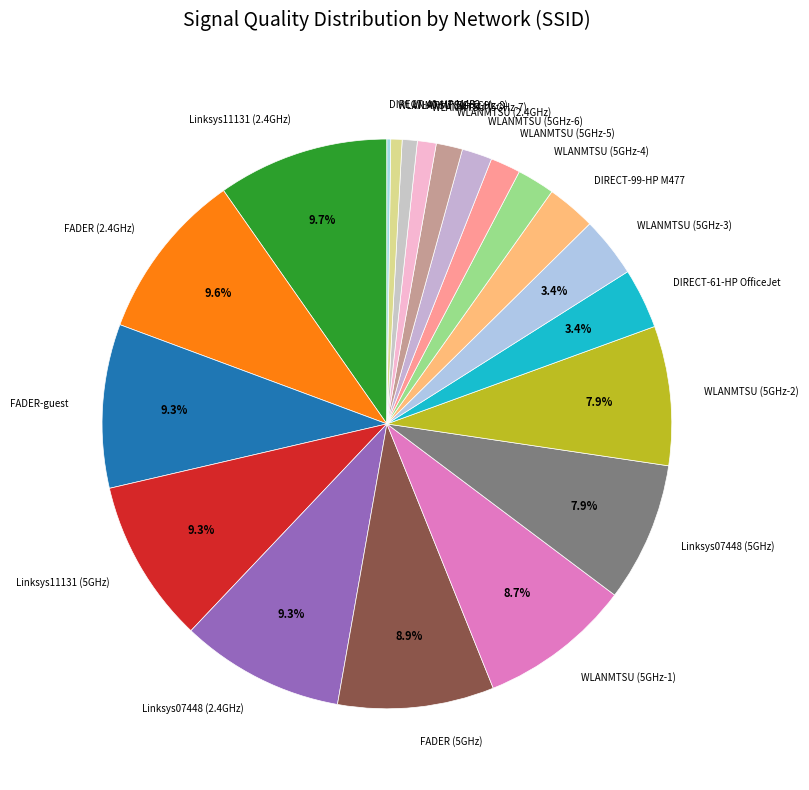

Which has a higher value, WLANMTSU (5GHz-4) or WLANMTSU (5GHz-2)?

WLANMTSU (5GHz-2)